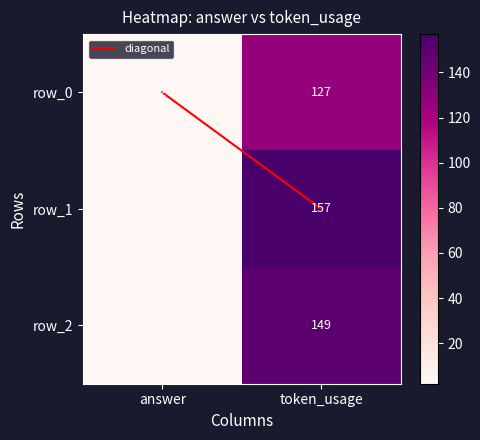

Which category has the lowest value in the row_0 series?

answer